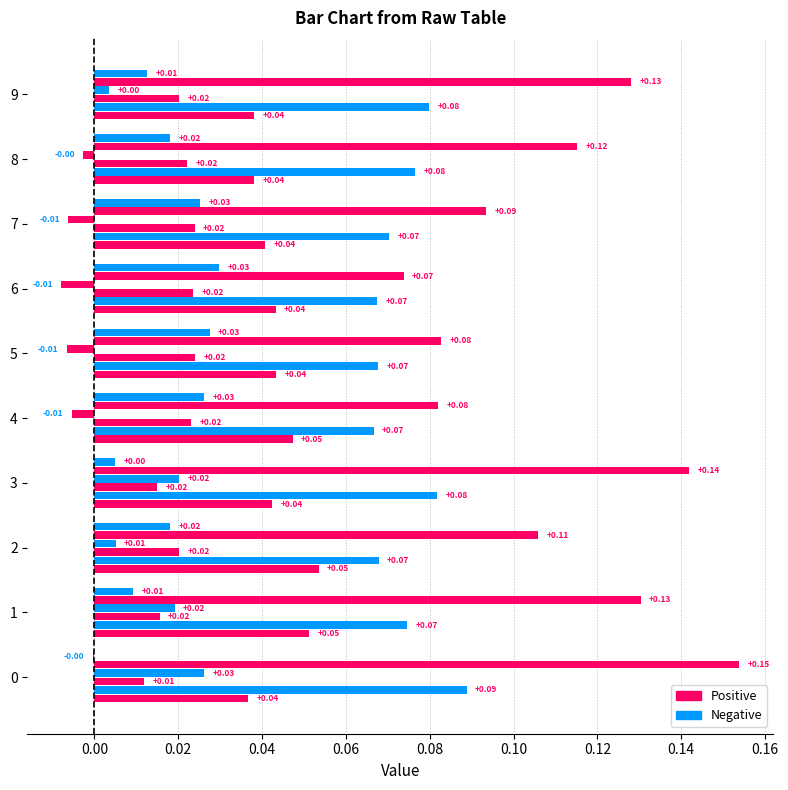

Count the number of categories in the chart.

10